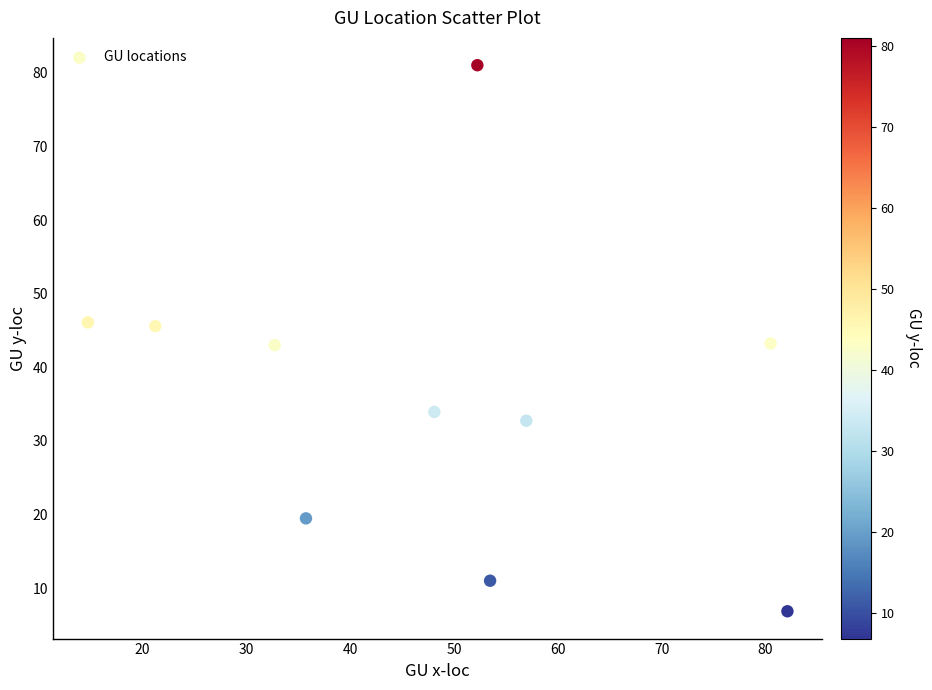

What is the average Y value?

36.3